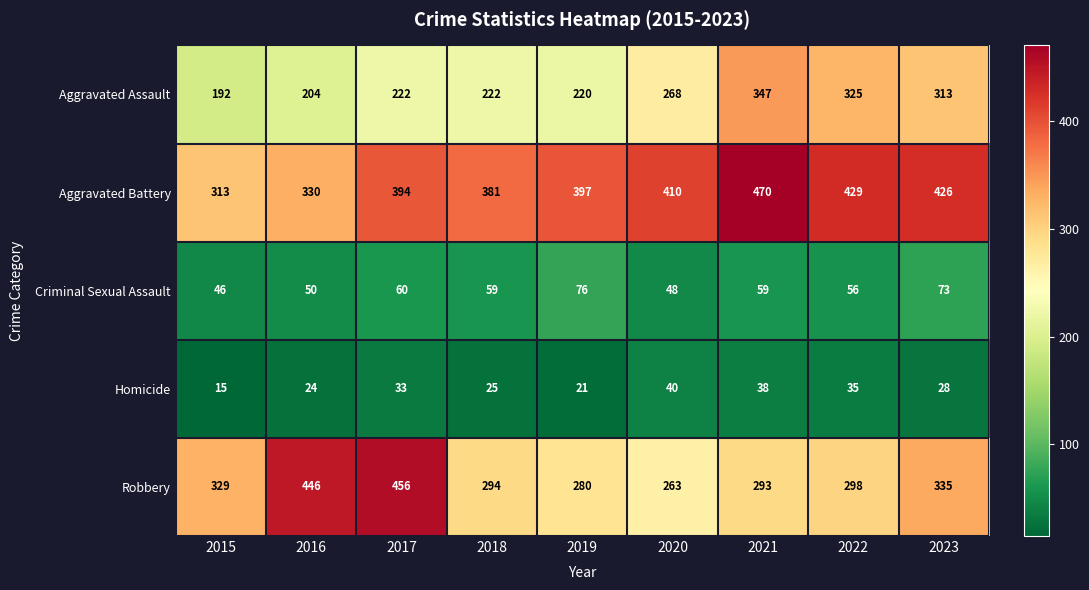

At which category does the chart reach its minimum across all series?

2015